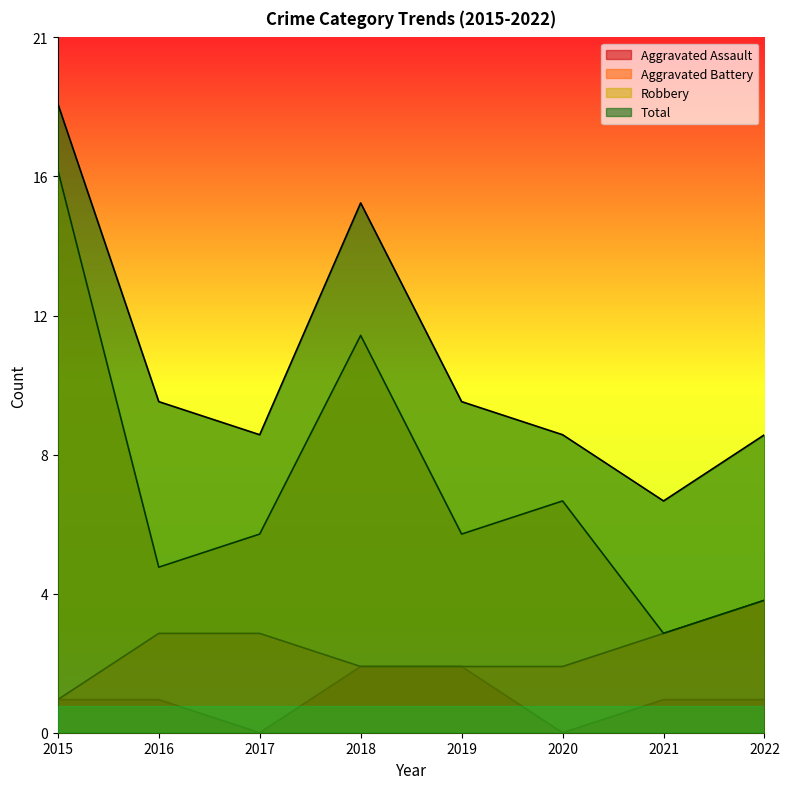

Is it true that Aggravated Assault equals 1 at 2020?

False